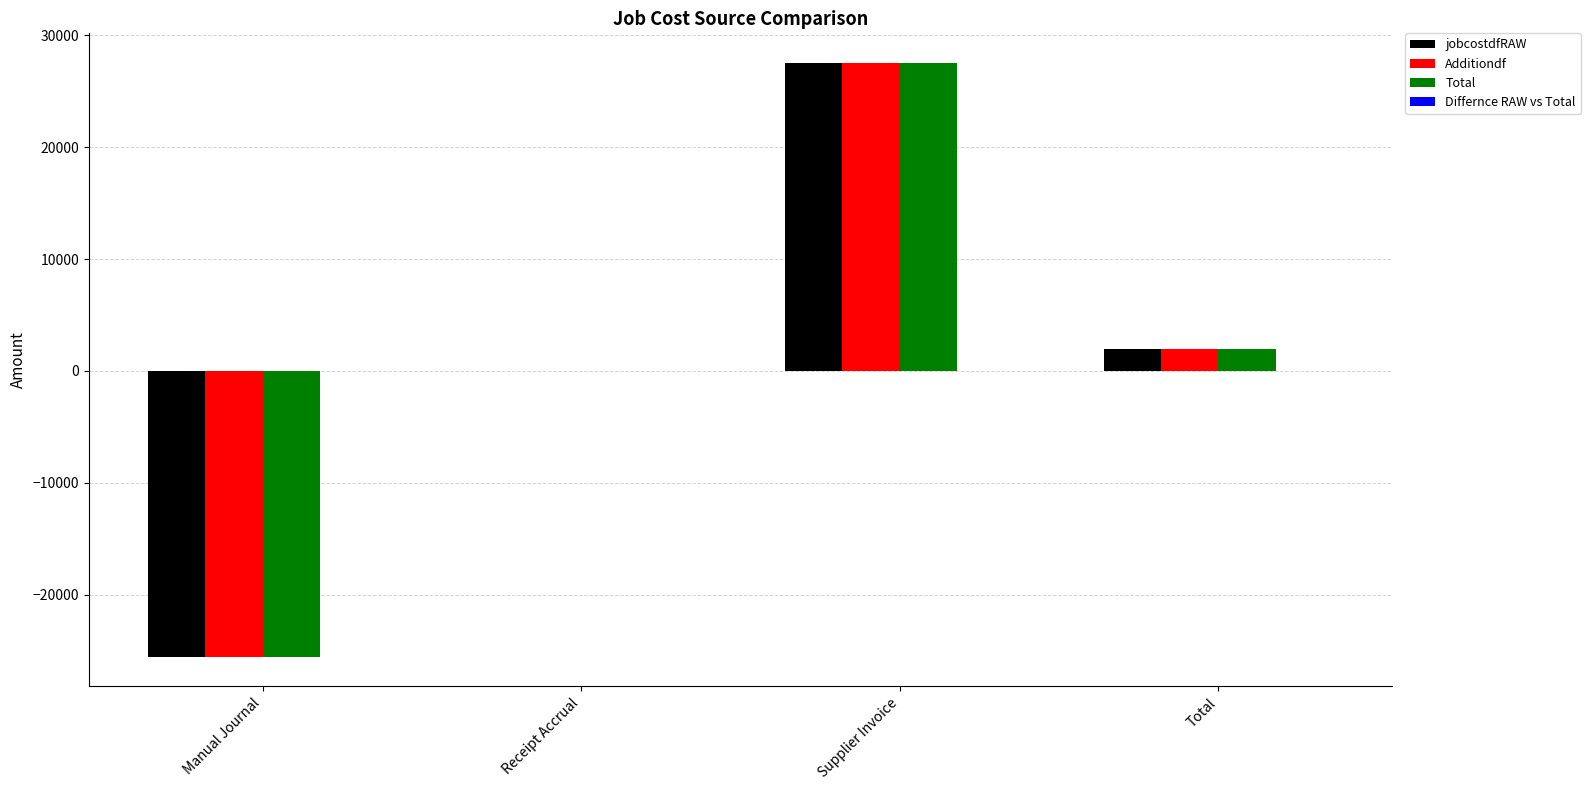

What is the sum of the Total values at Supplier Invoice and Manual Journal?

1982.0